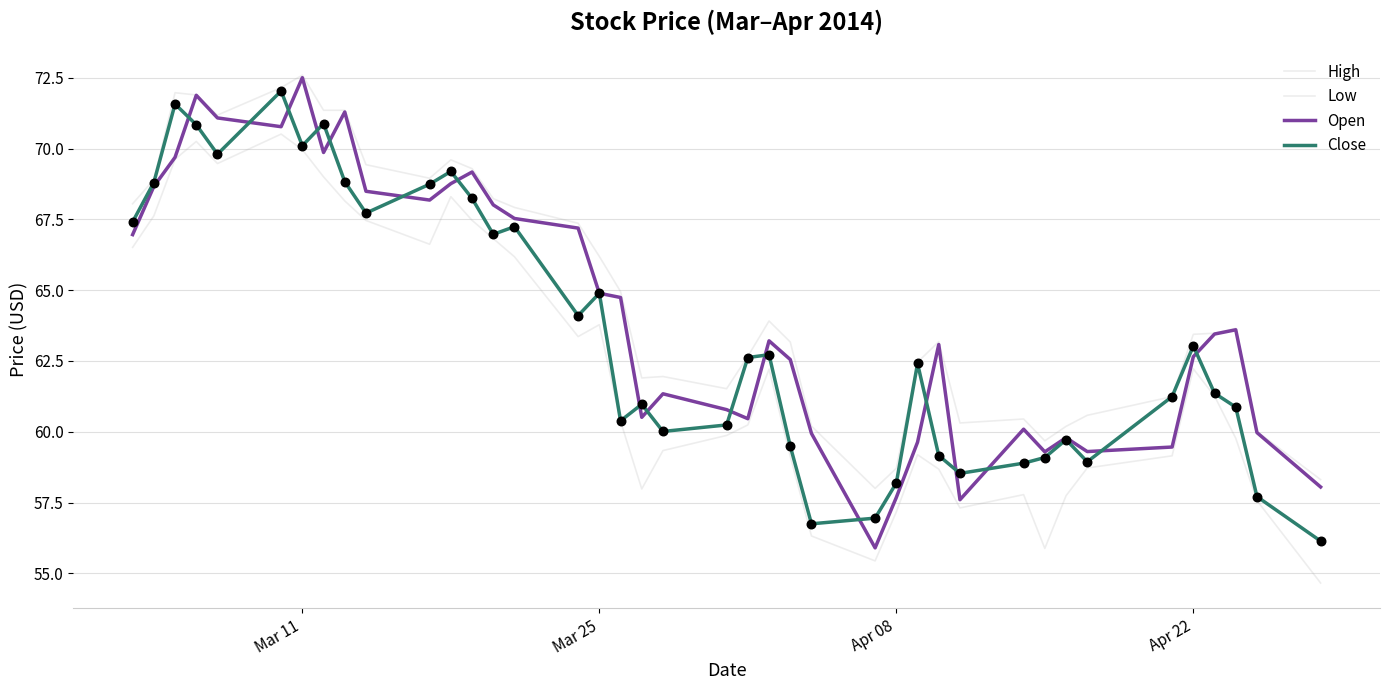

At how many categories does at least one series exceed 59?

37